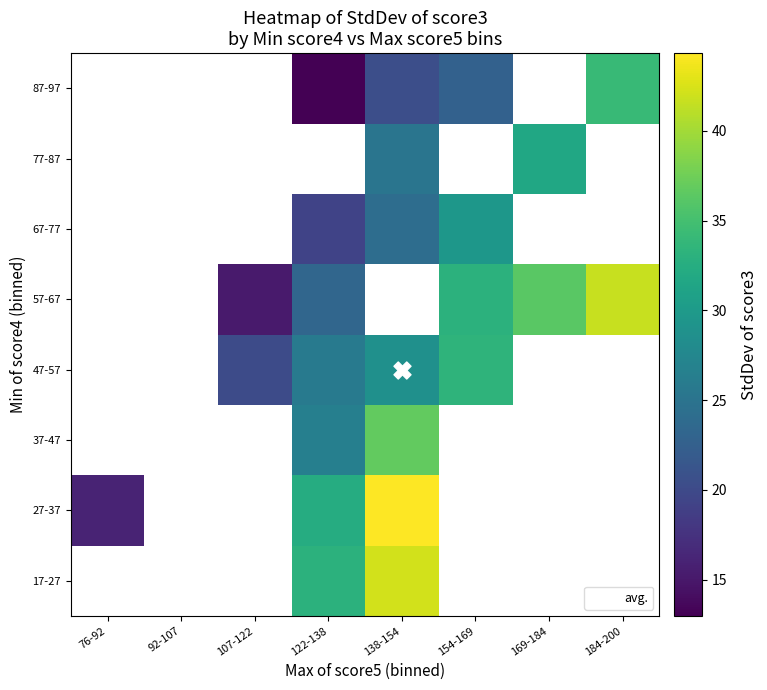

What is the maximum value shown in the chart?

44.3